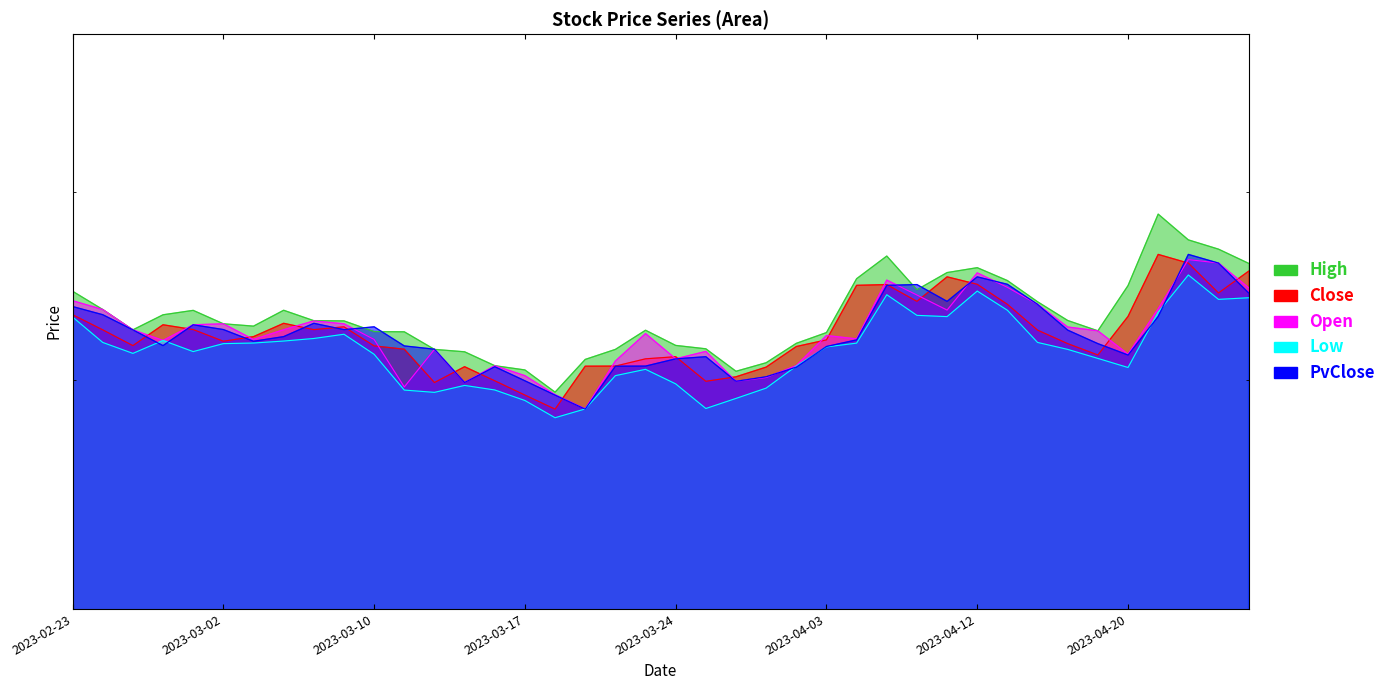

Which series has the largest range (max minus min)?

High